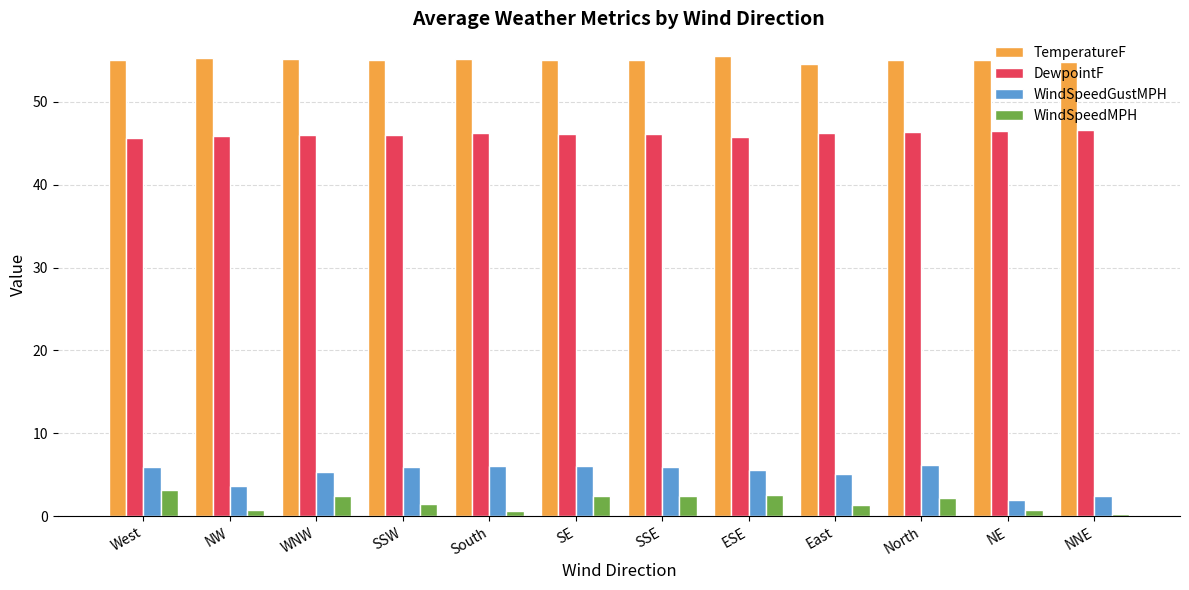

What is the minimum value for WindSpeedGustMPH?

1.9